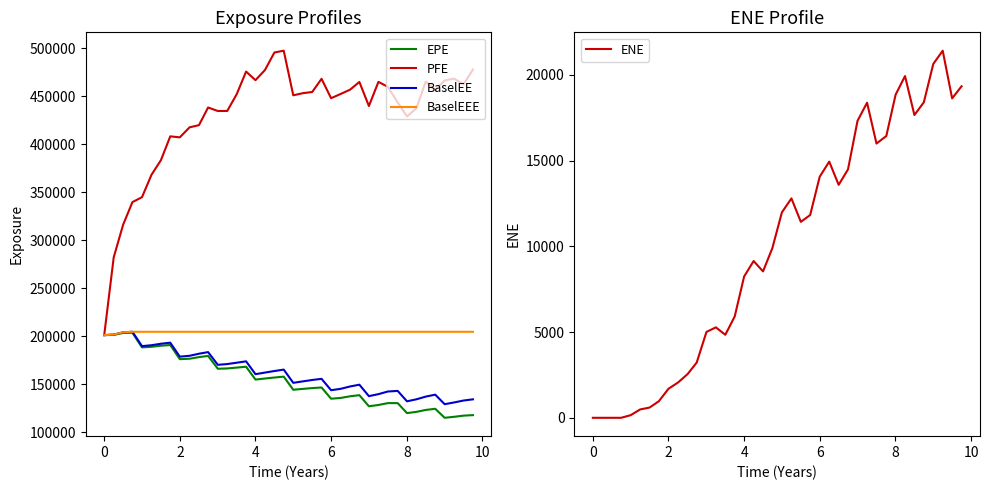

What is the highest value of the ENE series?

21411.3